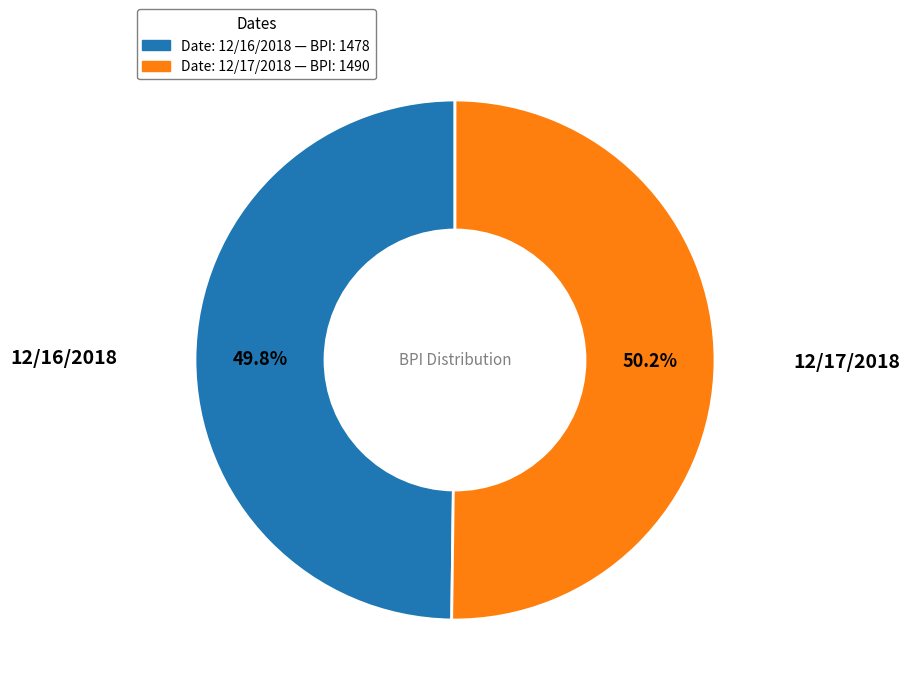

Is there any slice that represents more than half of the pie?

Yes